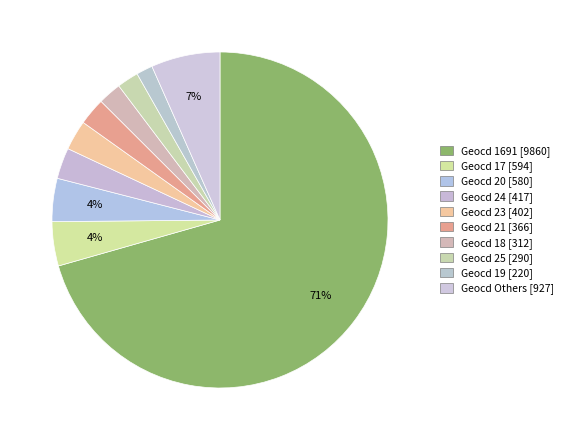

Count the number of slices in the pie.

10